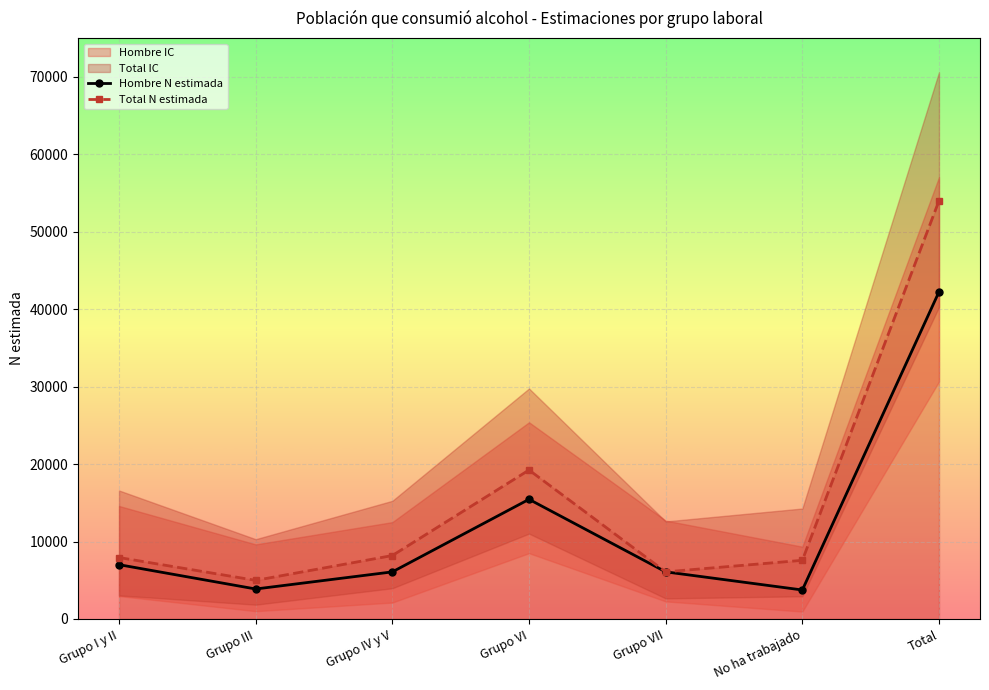

Which series has the largest range (max minus min)?

Total N estimada